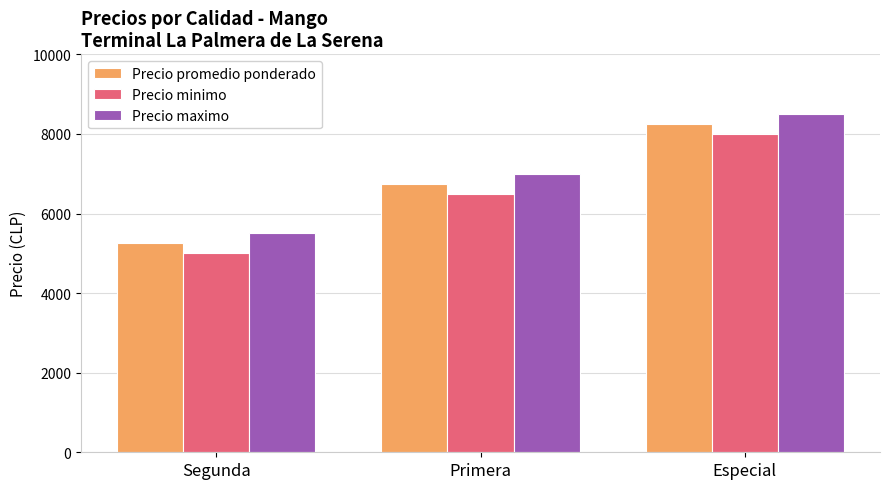

At which label is Precio minimo closest to 6500?

Primera